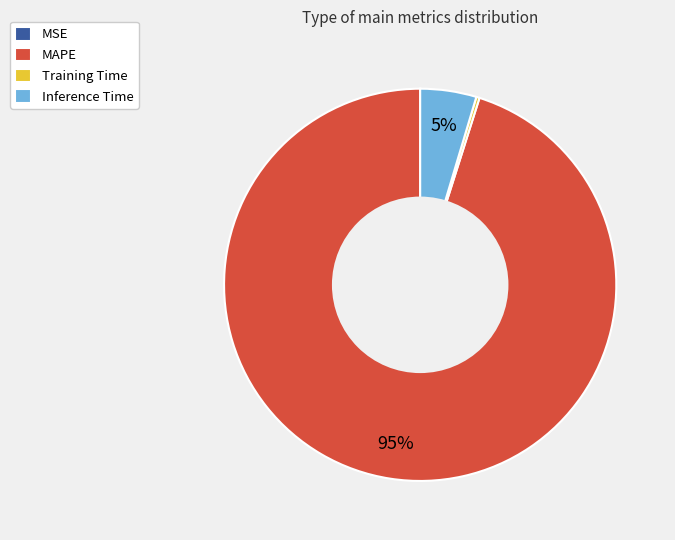

The Inference Time slice represents 5% of the pie. True or false?

True